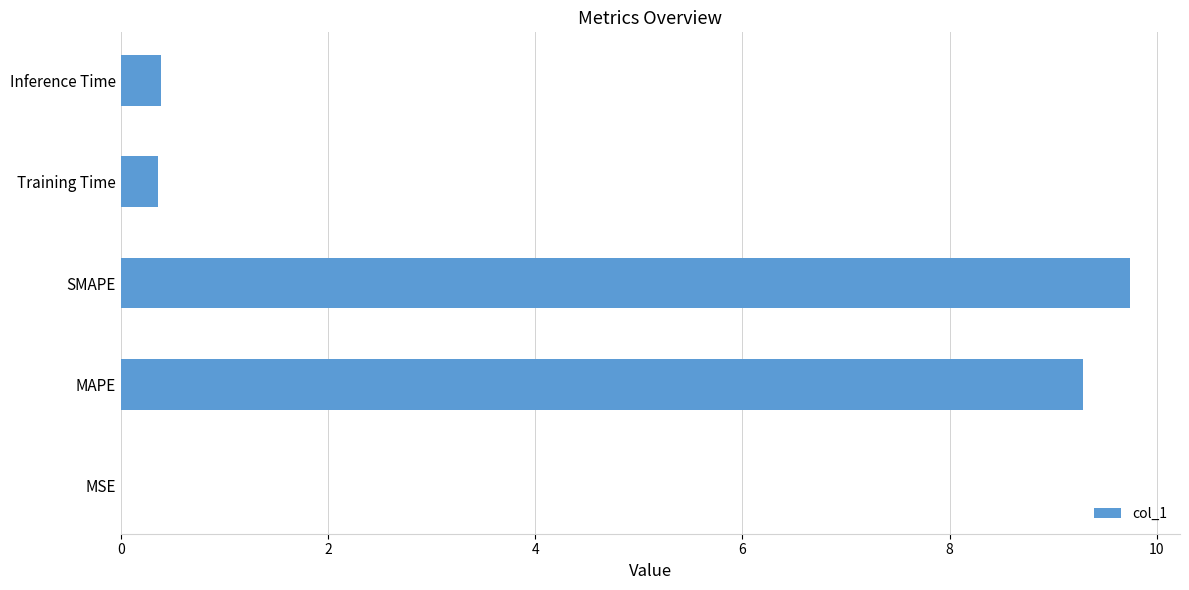

How many data points does each series have?

5